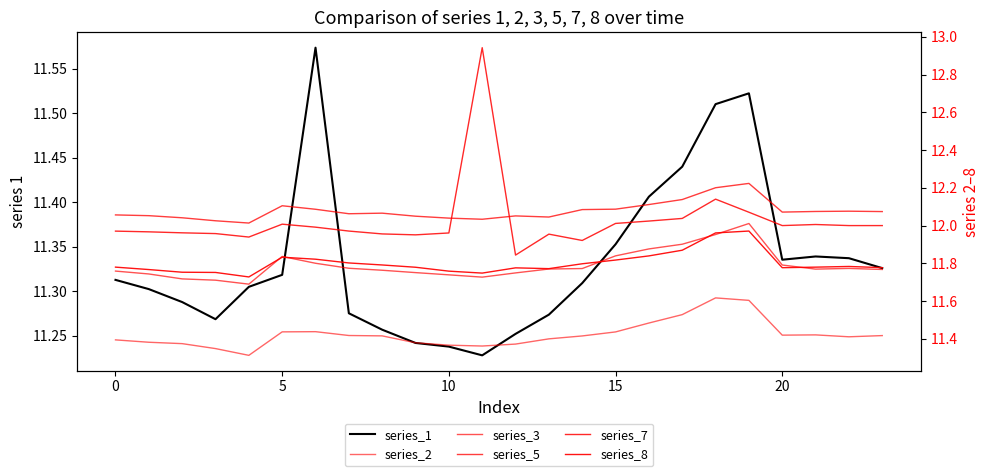

How many interior local peaks does the series_3 series have?

3